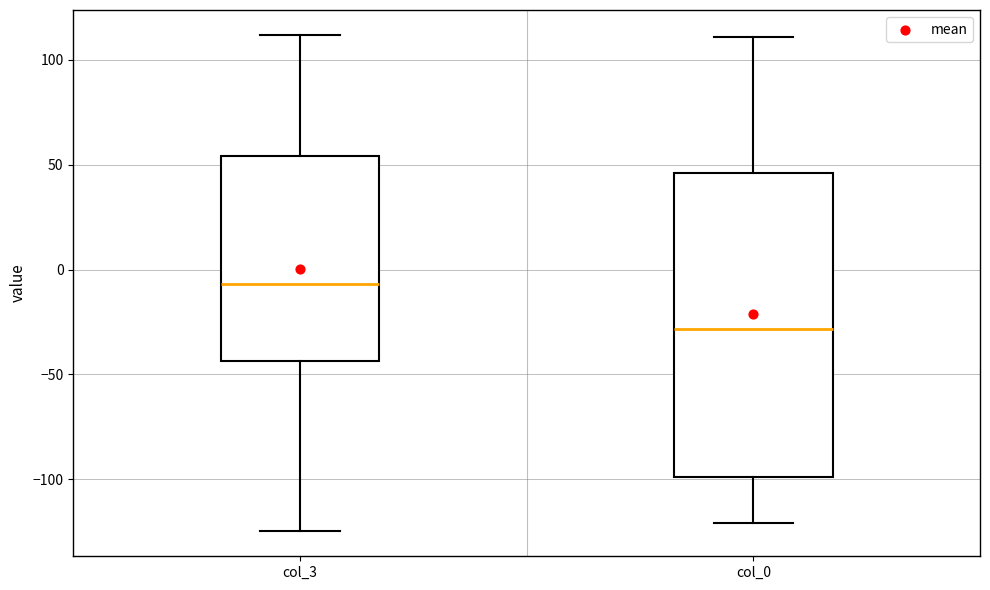

Reading left to right, transcribe this box plot: for each box, give where its median line is, the range the box spans, and where its two whiskers end, as read against the y-axis. The values are not printed on the chart, so give them approximately, as read against the axis.

col_3: median -5, box -45 to 55, whiskers -125 to 110
col_0: median -30, box -100 to 45, whiskers -120 to 110